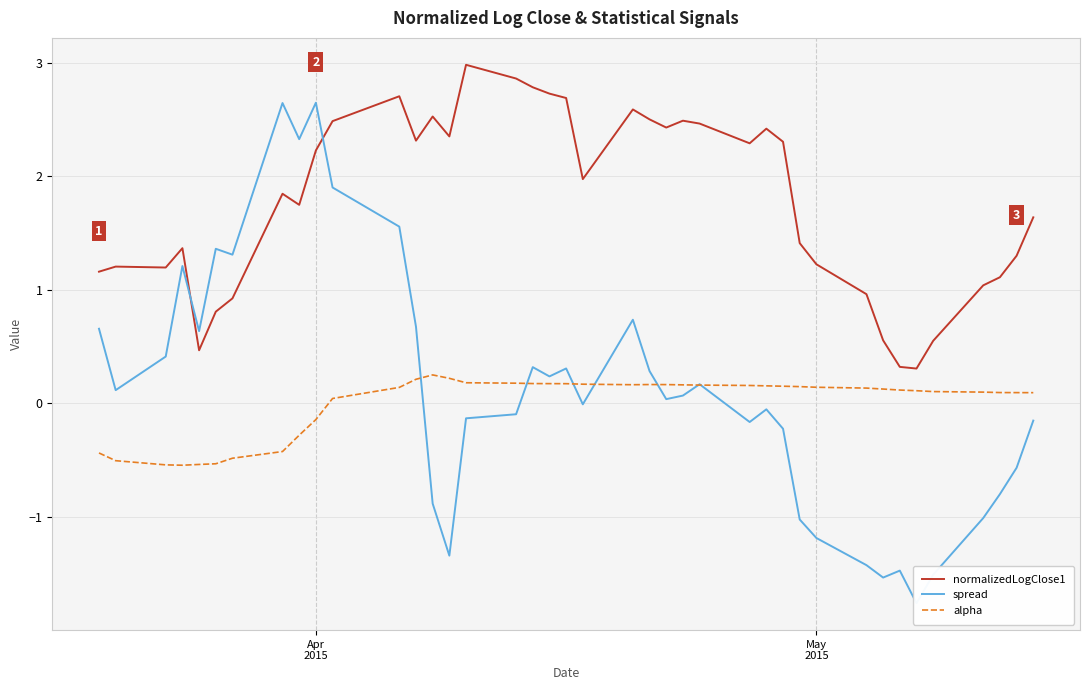

What is the smallest value displayed?

-1.8